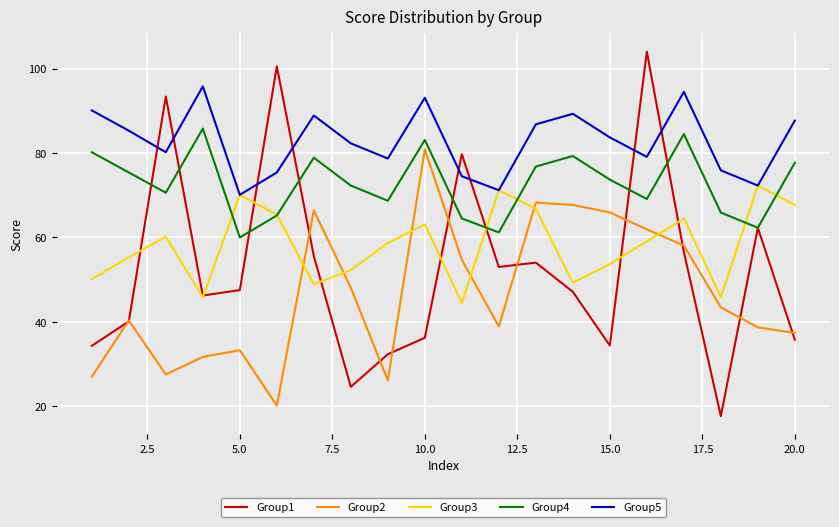

What is the minimum value shown in the chart?

17.7